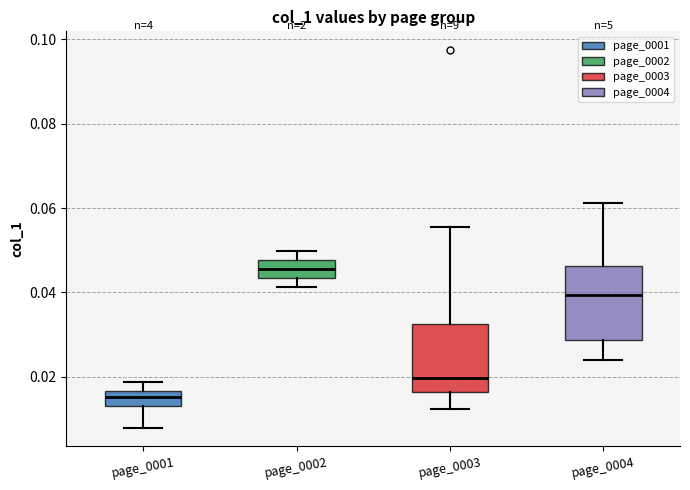

Reading left to right, transcribe this box plot: for each box, give where its median line is, the range the box spans, and where its two whiskers end, as read against the y-axis. The values are not printed on the chart, so give them approximately, as read against the axis.

page_0001: median 0.016 (inside the box), box 0.014 to 0.016, whiskers 0.008 to 0.018
page_0002: median 0.046, box 0.044 to 0.048, whiskers 0.042 to 0.050
page_0003: median 0.020, box 0.016 to 0.032, whiskers 0.012 to 0.056
page_0004: median 0.040, box 0.028 to 0.046, whiskers 0.024 to 0.062